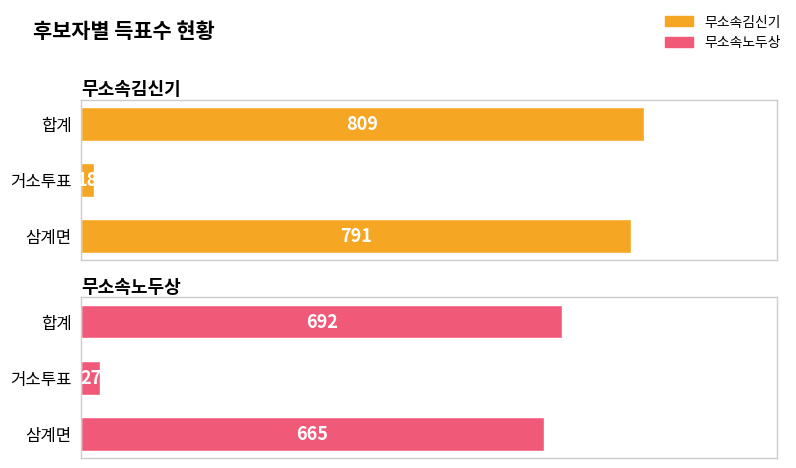

The 무소속김신기 series shows 809 at 0. True or false?

True